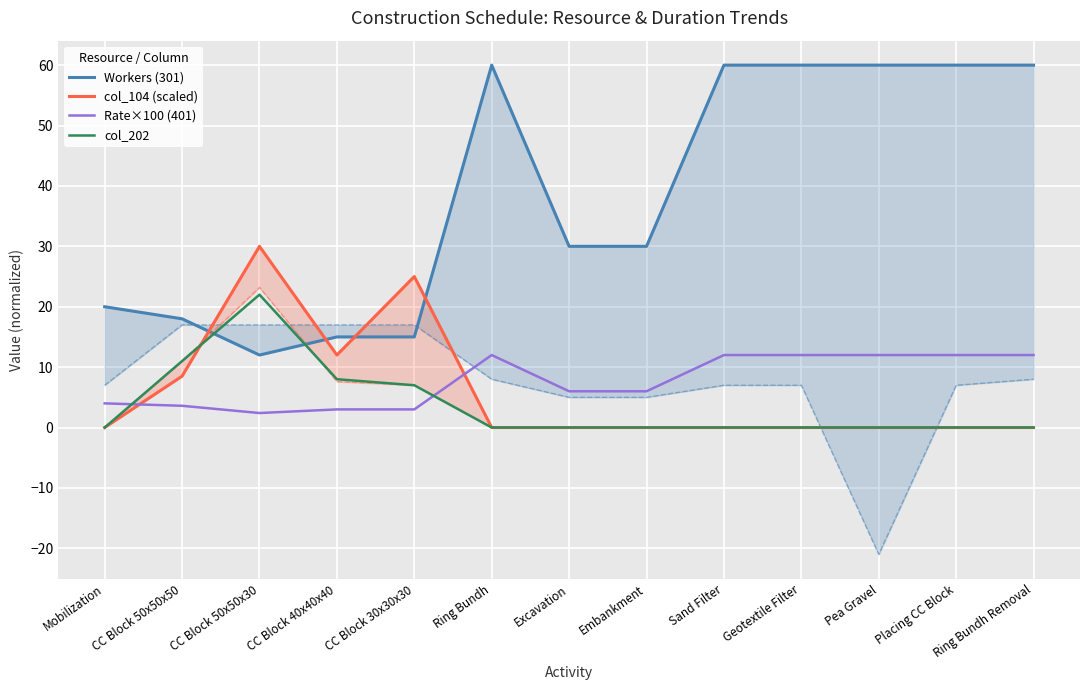

At which category is the sum across all series the highest?

Ring Bundh